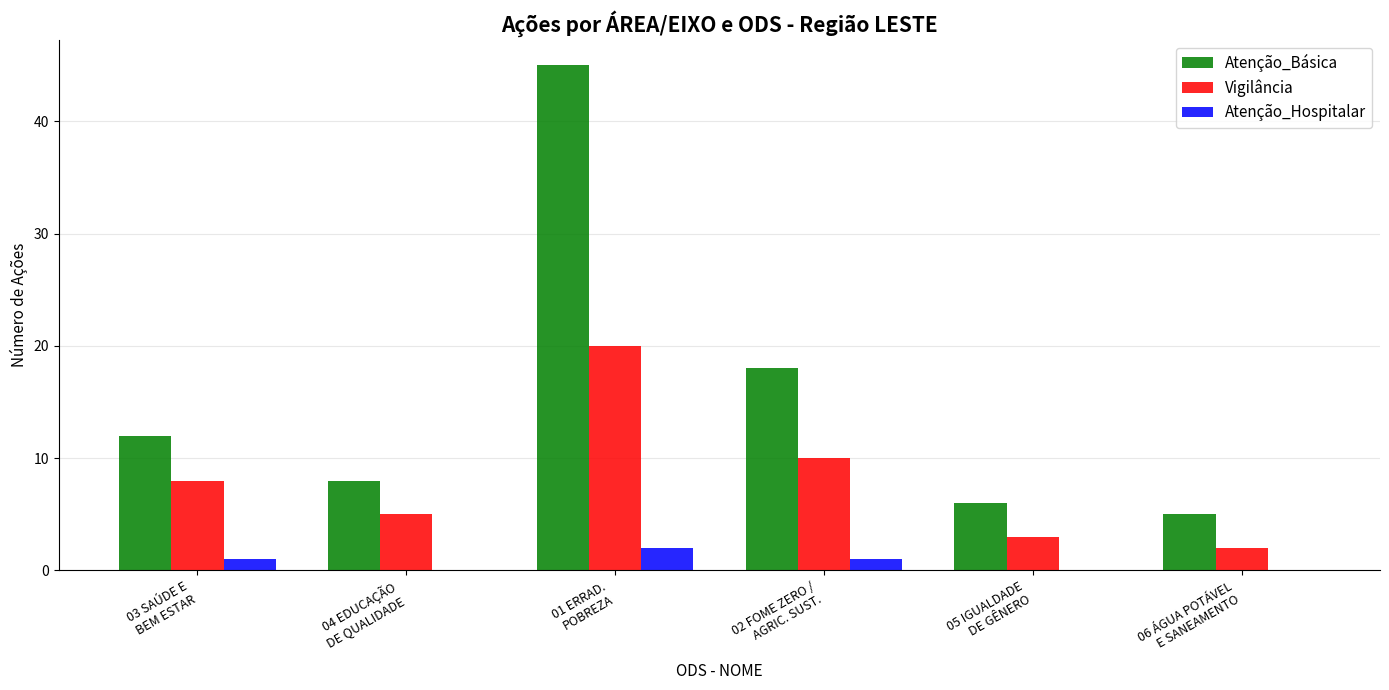

Is it true that Atenção_Hospitalar equals 0 at 06 ÁGUA POTÁVEL
E SANEAMENTO?

True